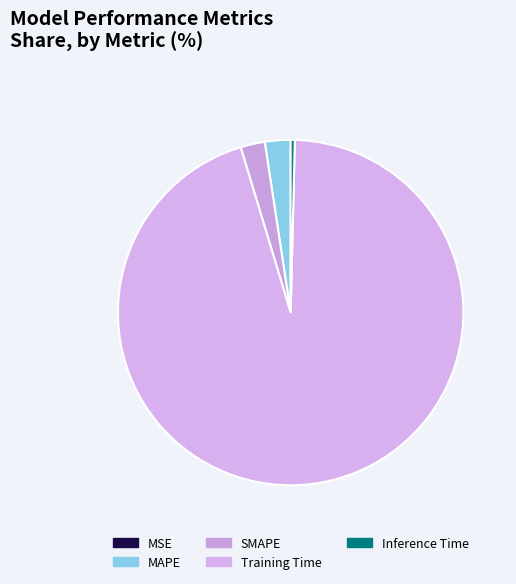

How many segments does this pie chart have?

5